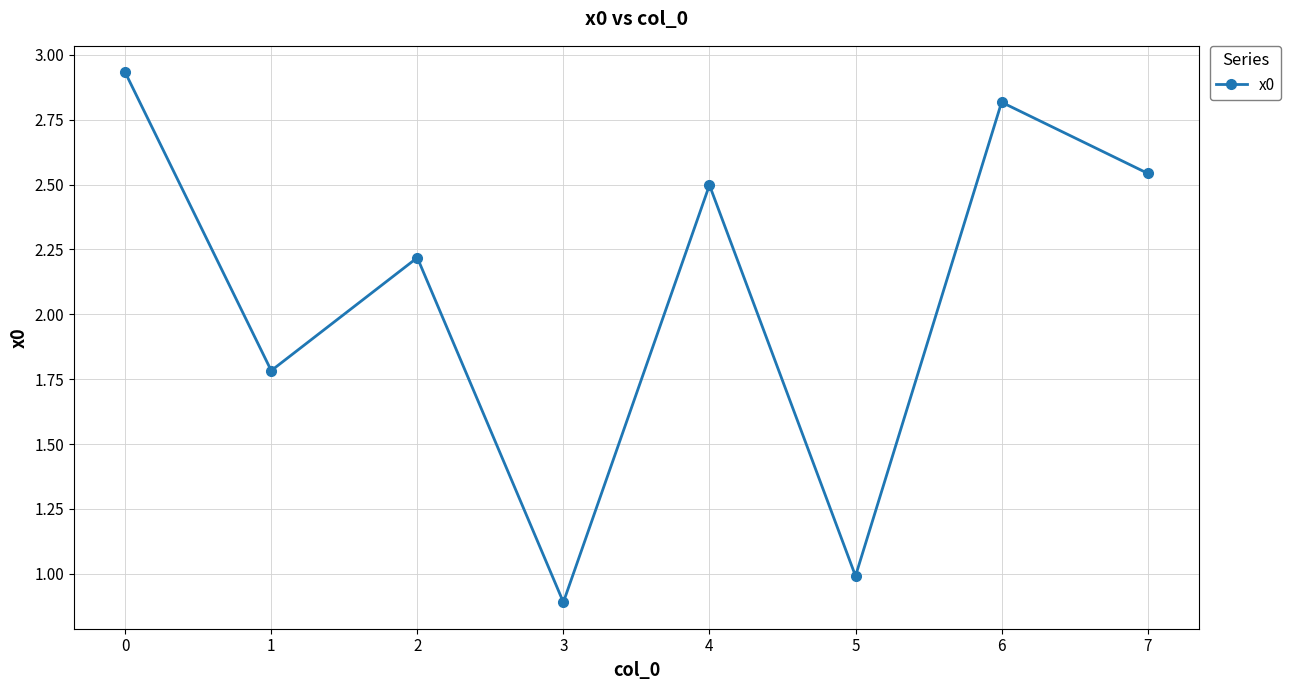

Which category has the lowest value across all series?

3